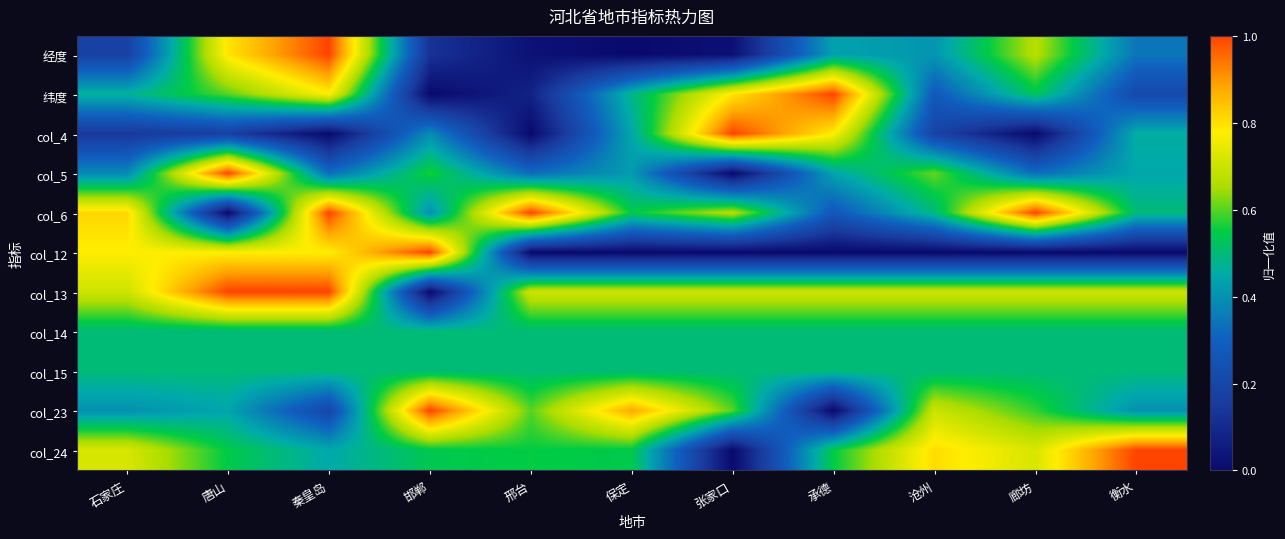

What is the difference between the highest and lowest values at 秦皇岛?

1.0